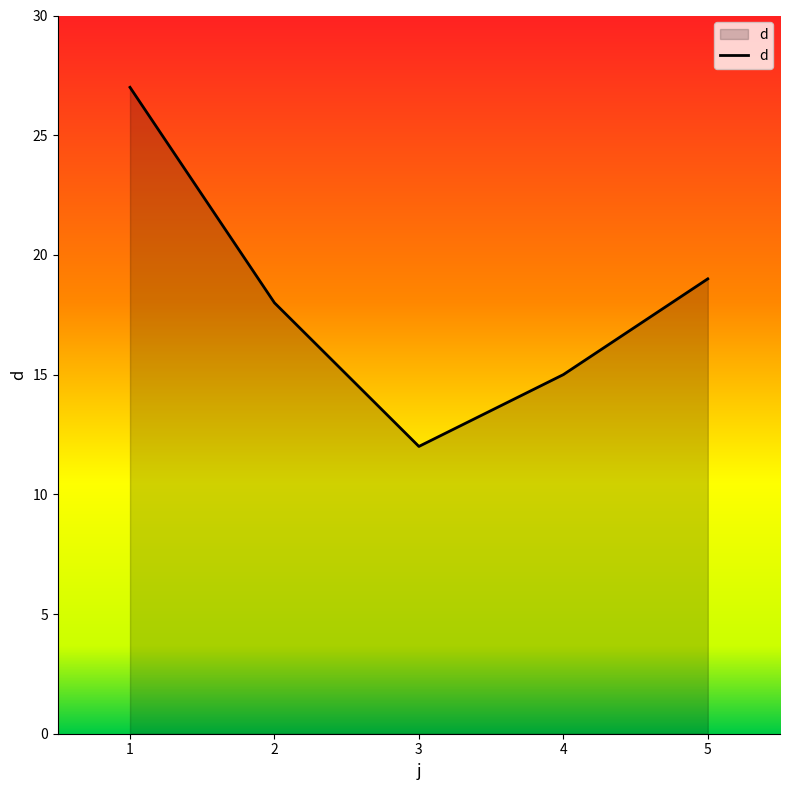

Rank the categories by value from lowest to highest.

3, 4, 2, 5, 1